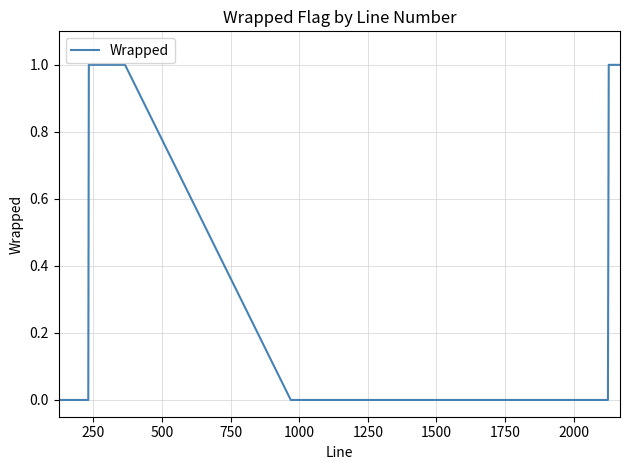

Reading left to right, list all the values displayed in this chart.

0	0	0	0	0	0	0	0	1	1	1	1	1	1	1	1	1	1	1	1	1	0	0	0	0	0	0	1	1	1	1	1	1	1	1	1	1	1	1	1